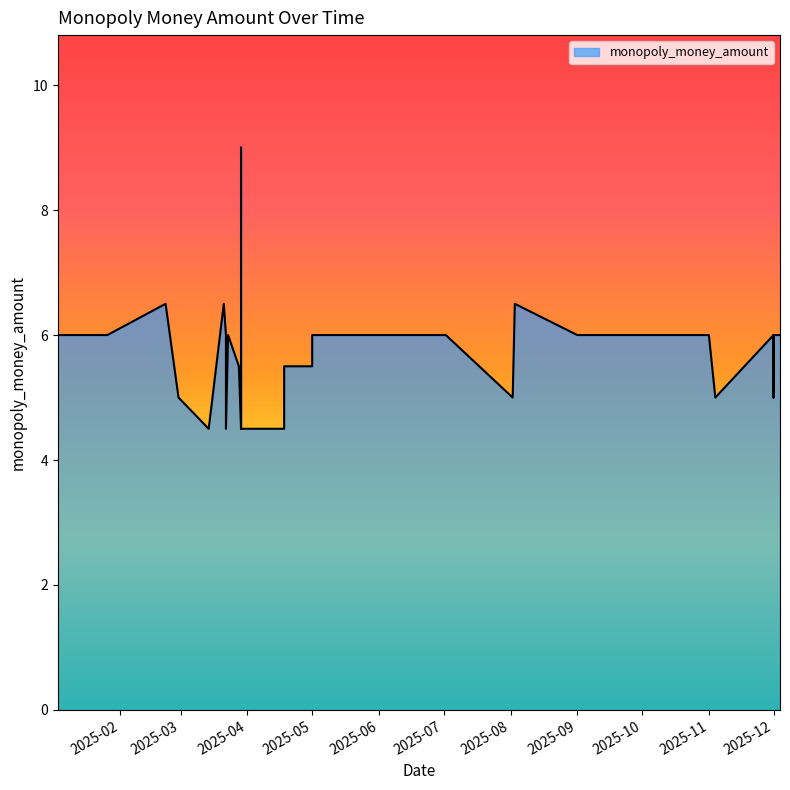

What is the label of the 16th point from the right?

2025-05